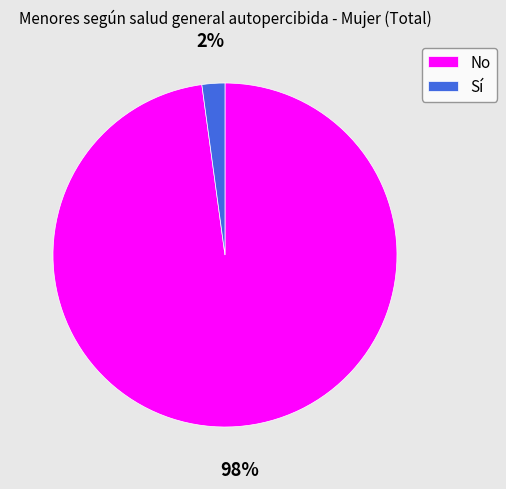

To the nearest percent, what portion does No represent?

98%